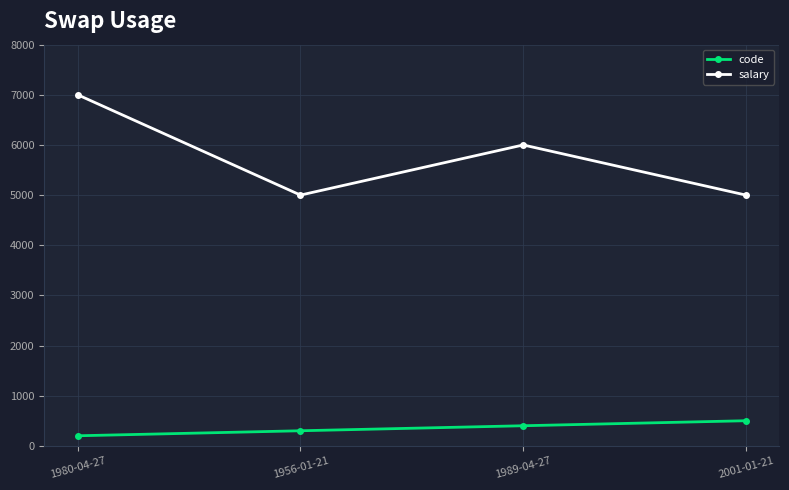

Between 1956-01-21 and 1989-04-27, which series saw the biggest shift?

salary